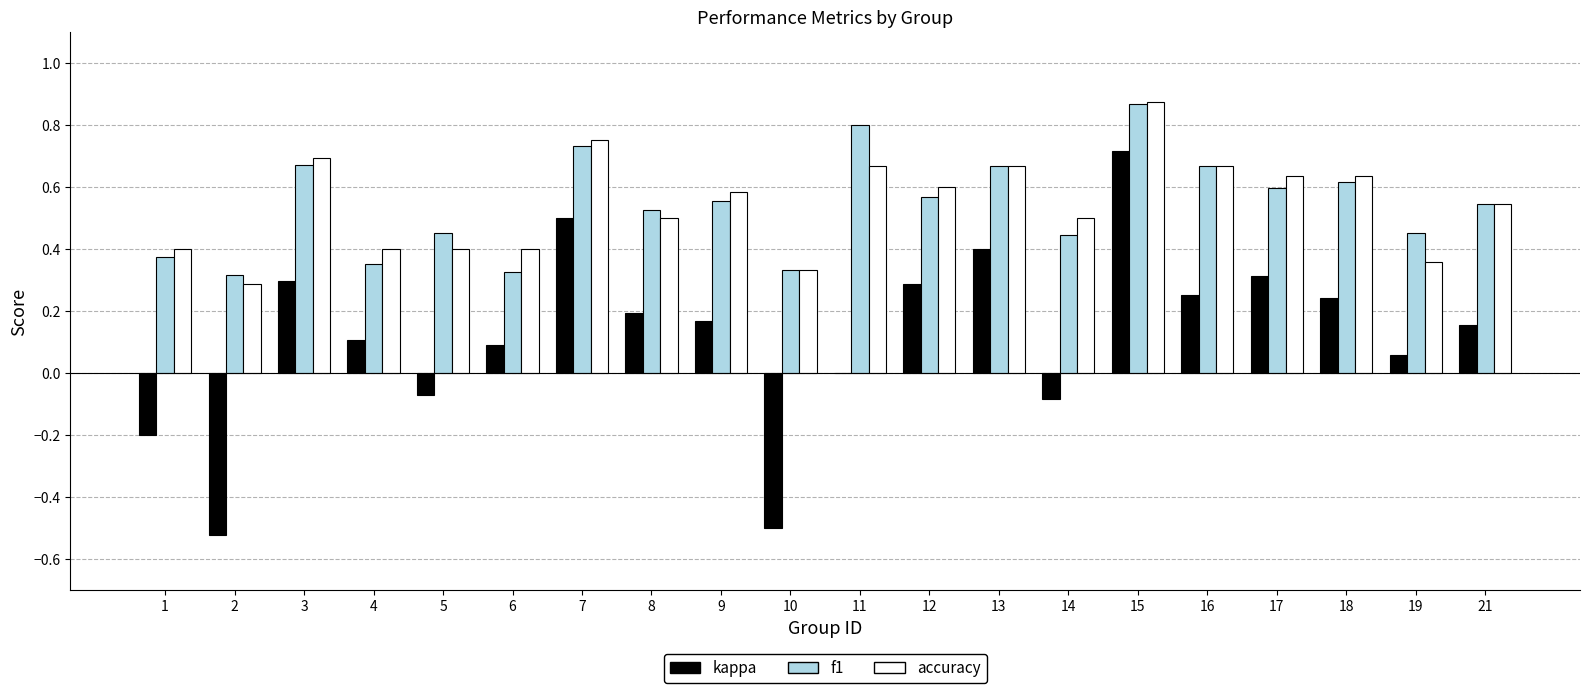

Is the value of accuracy at 10 greater than the value of f1 at 3?

No